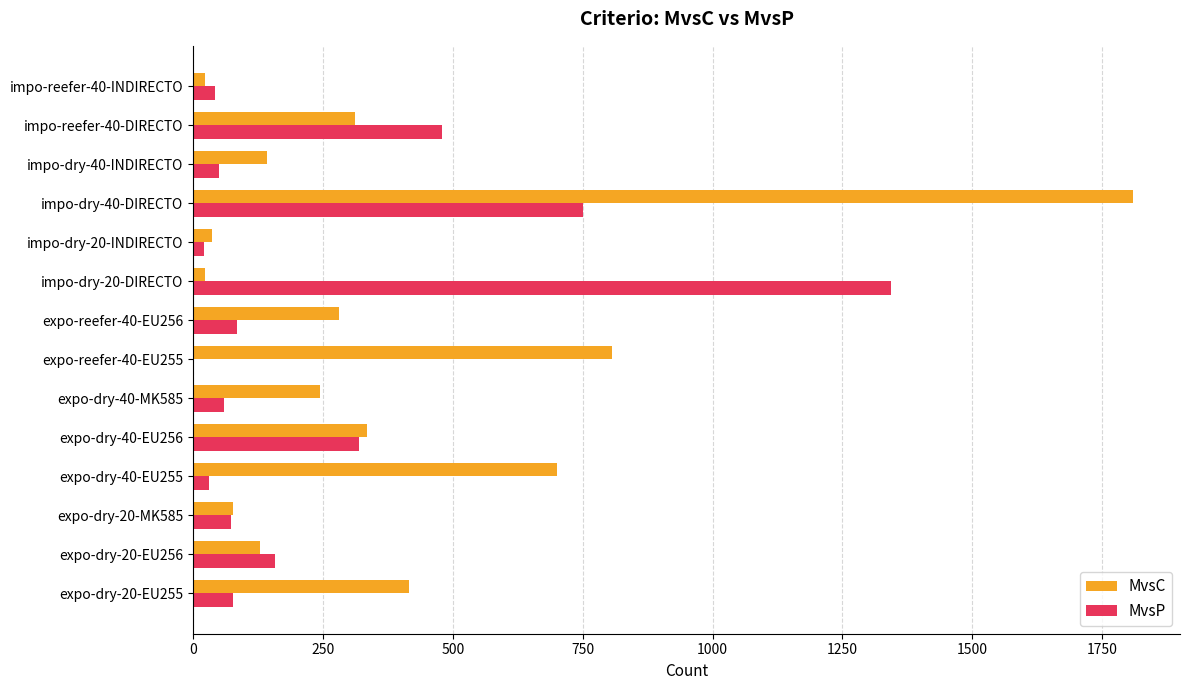

Where is MvsC nearest to the value 916?

expo-reefer-40-EU255